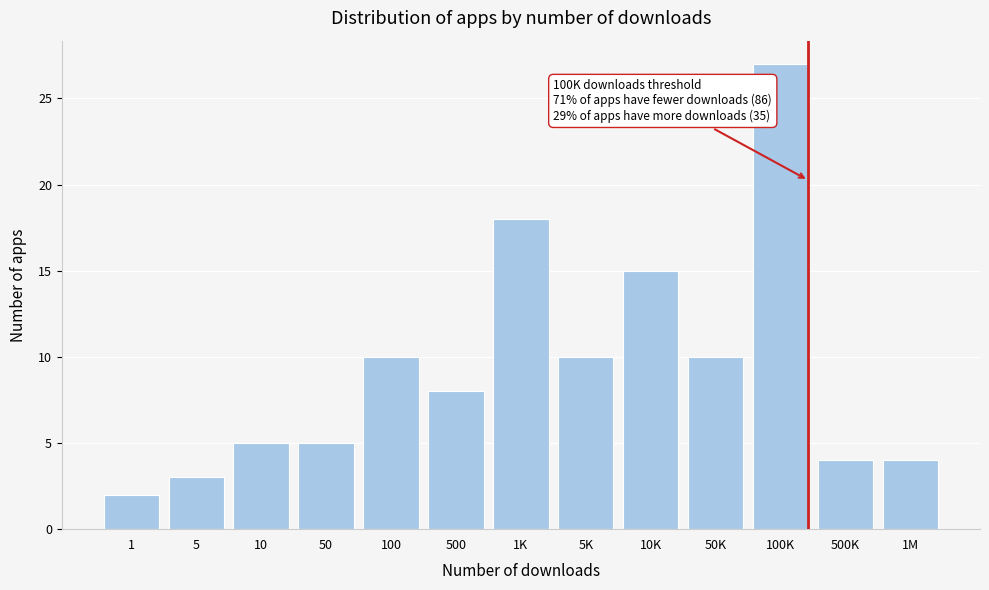

Reading left to right, list all the values displayed in this chart.

1=2	5=3	10=5	50=5	100=10	500=8	1K=18	5K=10	10K=15	50K=10	100K=27	500K=4	1M=4